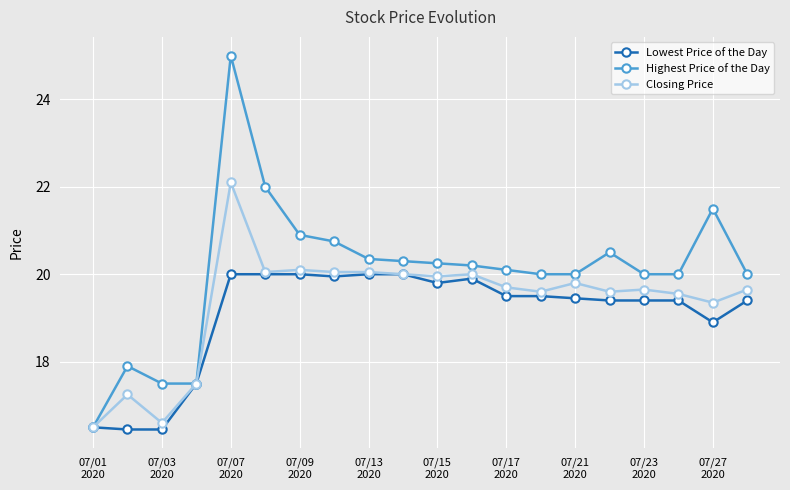

Rank the series by their maximum value, from lowest to highest.

Lowest Price of the Day, Closing Price, Highest Price of the Day